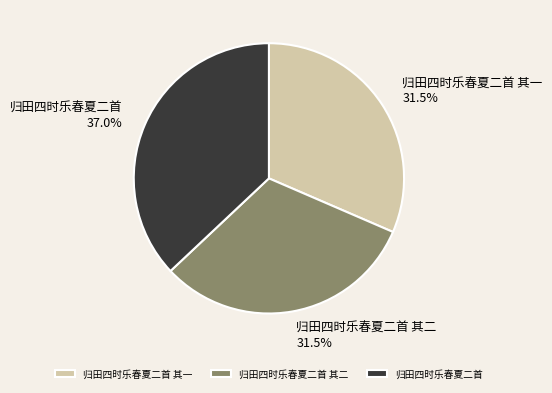

Is there any slice that represents more than half of the pie?

No